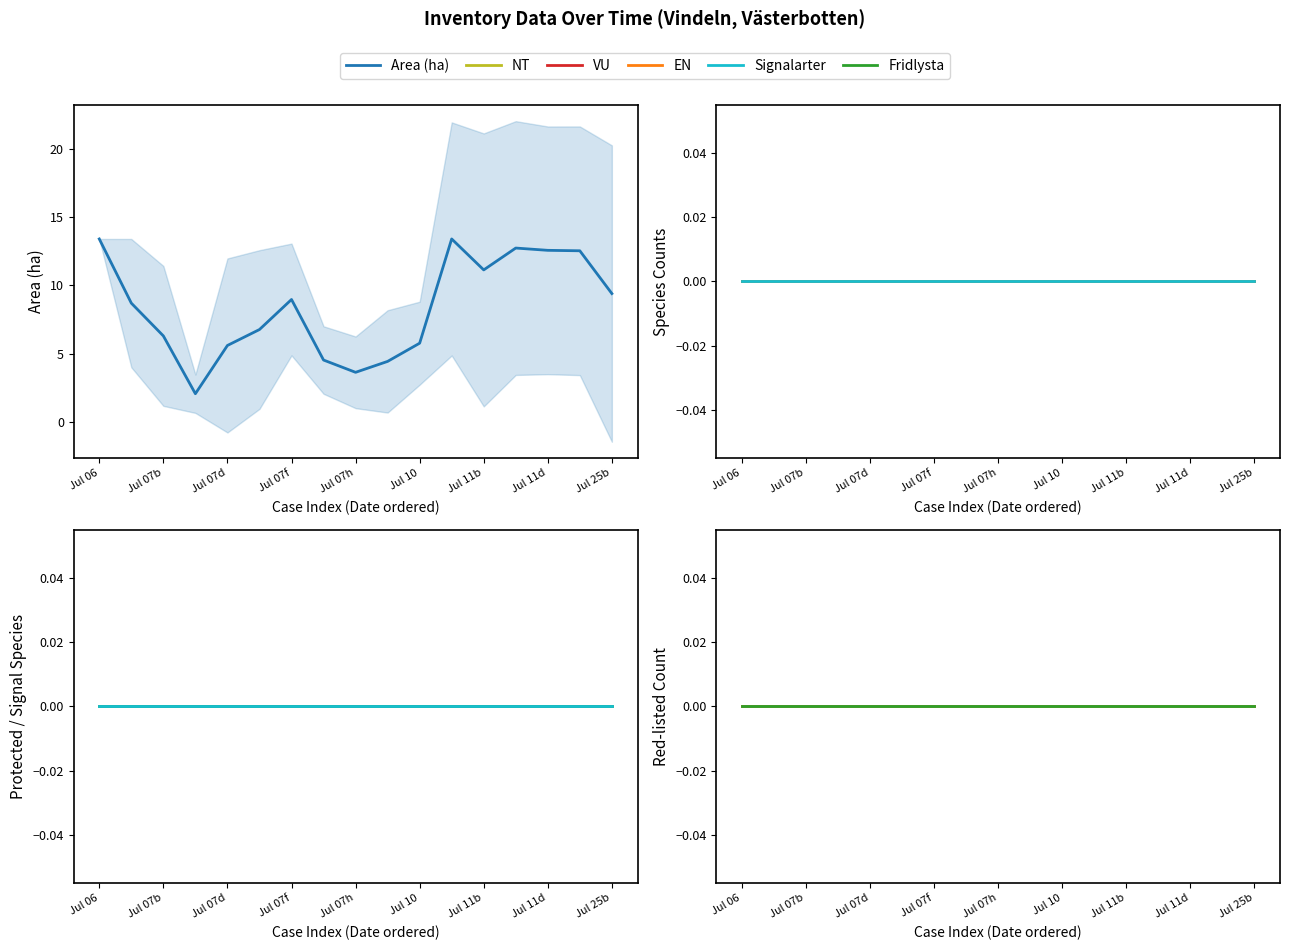

At which label is Area (ha) closest to 7?

Jul 10